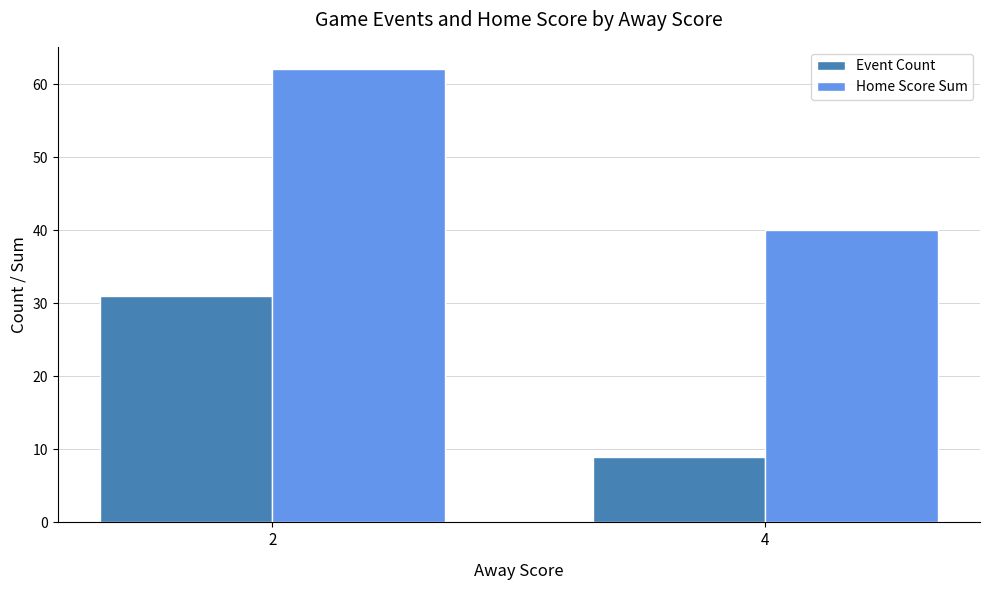

Reading left to right, transcribe all the data shown in this chart.

Event Count: 31	9
Home Score Sum: 62	40